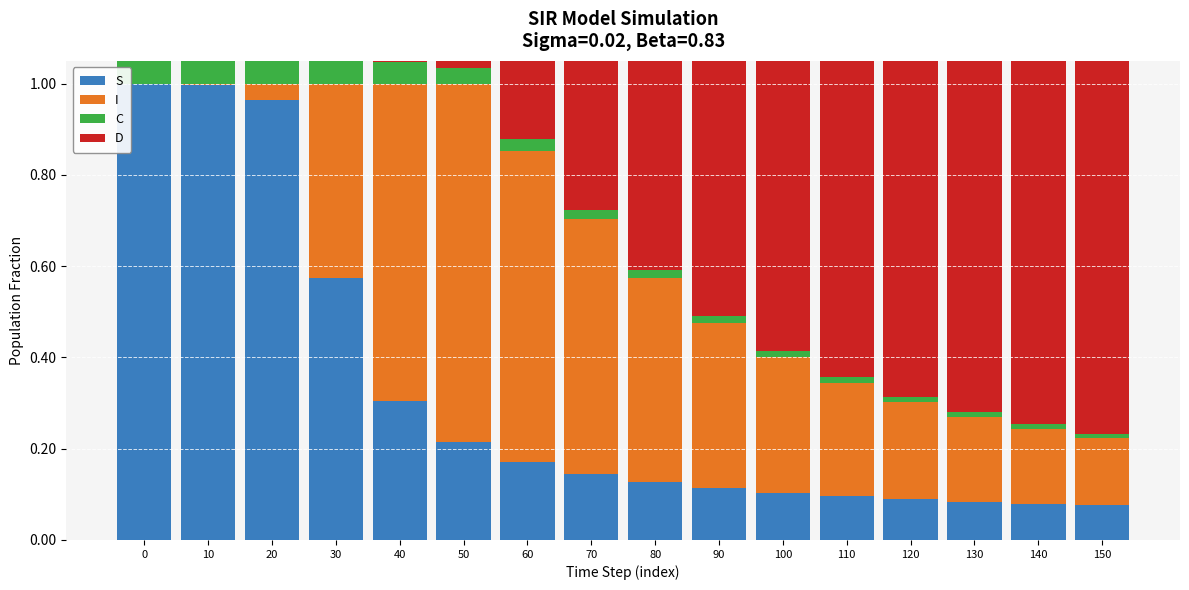

Reading left to right, transcribe all the data shown in this chart.

S: 0=1.0	10=1.0	20=1.0	30=0.6	40=0.3	50=0.2	60=0.2	70=0.1	80=0.1	90=0.1	100=0.1	110=0.1	120=0.1	130=0.1	140=0.1	150=0.1
I: 0=0.0	10=0.0	20=0.0	30=0.4	40=0.7	50=0.8	60=0.7	70=0.6	80=0.4	90=0.4	100=0.3	110=0.2	120=0.2	130=0.2	140=0.2	150=0.1
C: 0=0.5	10=0.3	20=0.2	30=0.1	40=0.0	50=0.0	60=0.0	70=0.0	80=0.0	90=0.0	100=0.0	110=0.0	120=0.0	130=0.0	140=0.0	150=0.0
D: 0=0.5	10=0.7	20=0.8	30=0.9	40=1.0	50=1.0	60=1.0	70=1.0	80=1.0	90=1.0	100=1.0	110=1.0	120=1.0	130=1.0	140=1.0	150=1.0